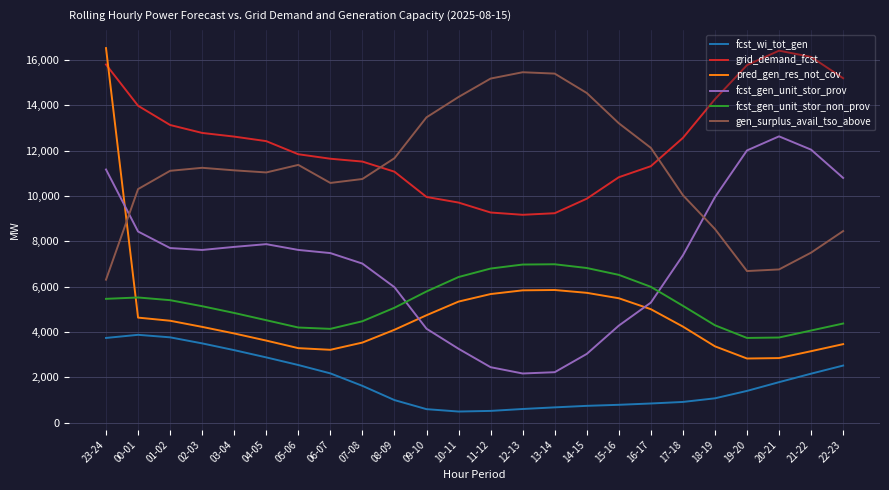

Which series has the widest spread of values?

pred_gen_res_not_cov